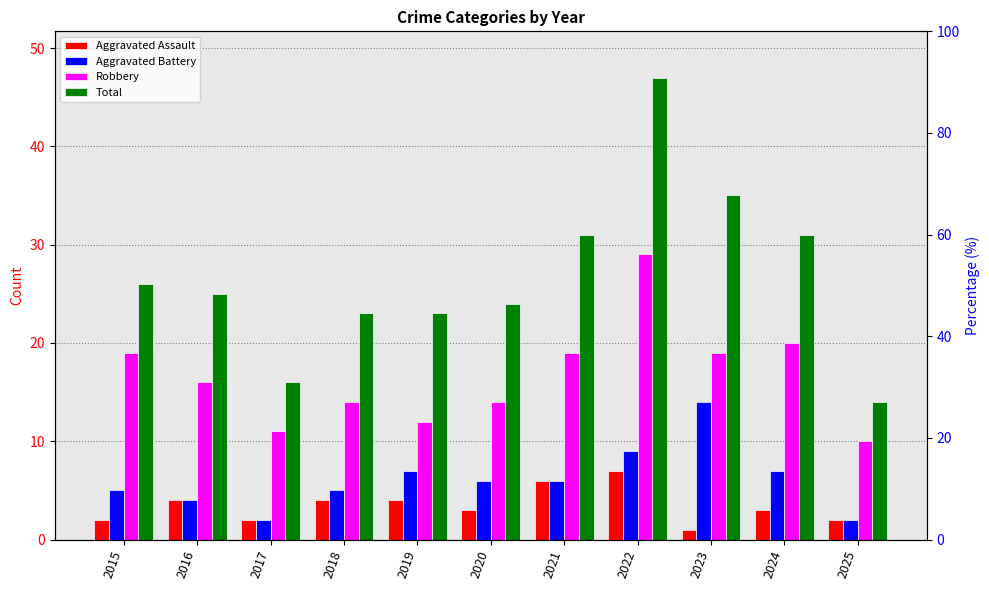

How many bars are there in each group?

4